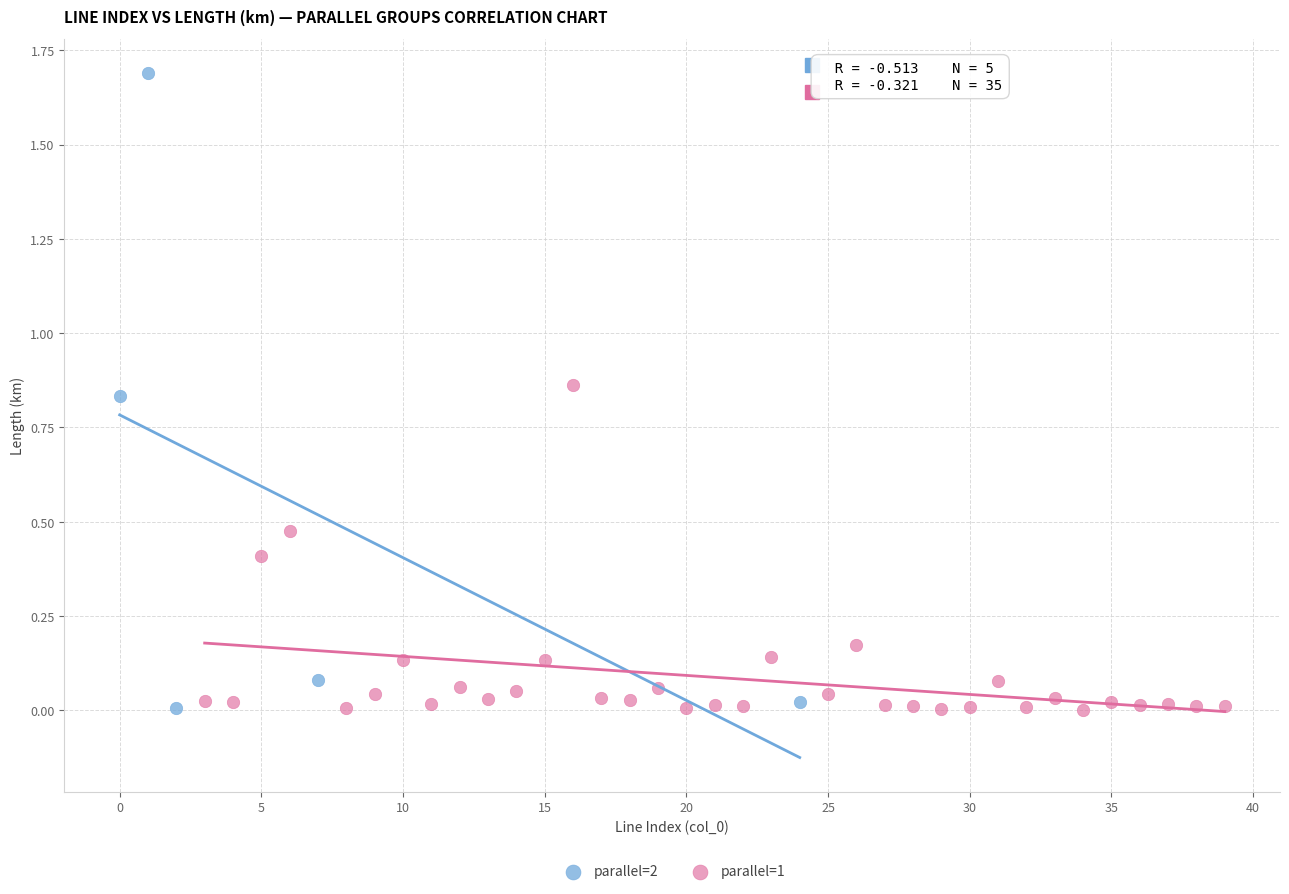

Which series contains the highest Y value?

parallel=2